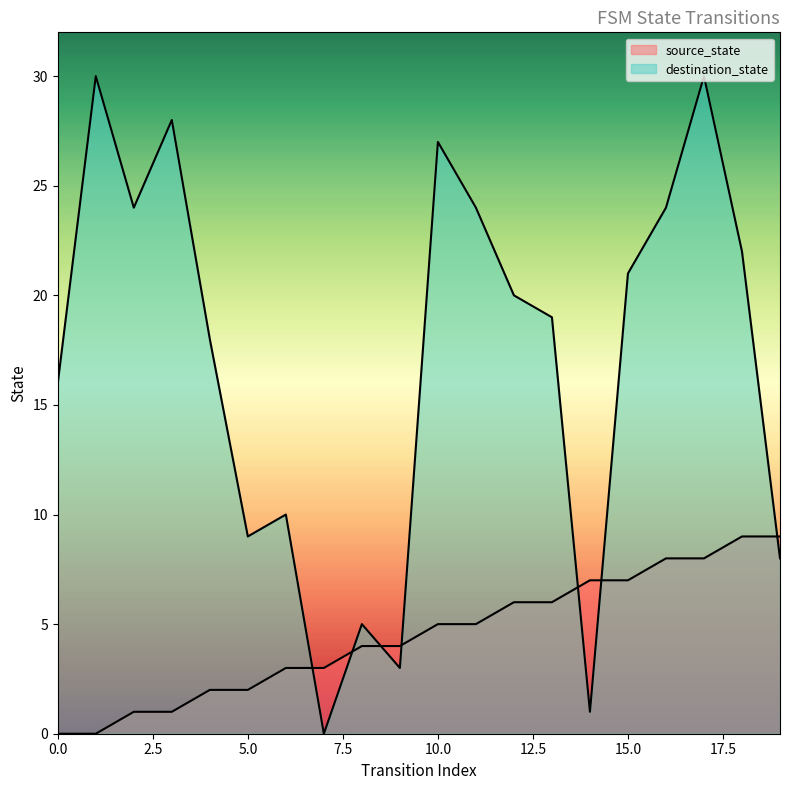

List the labels in order of source_state value, smallest first.

0, 1, 2, 3, 4, 5, 6, 7, 8, 9, 10, 11, 12, 13, 14, 15, 16, 17, 18, 19